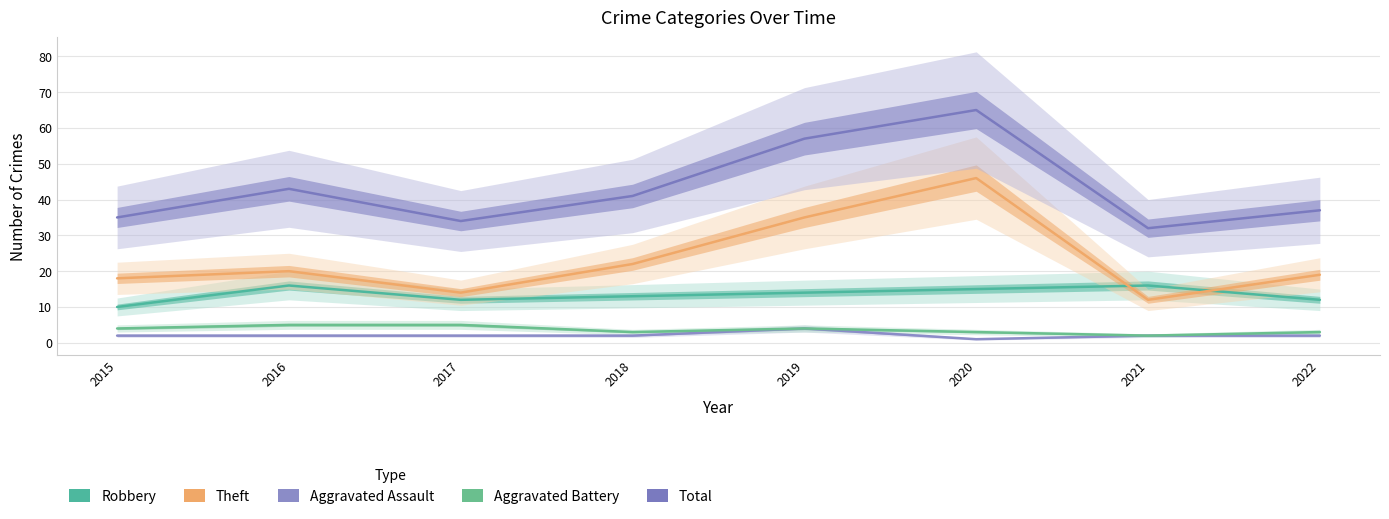

How many interior local peaks does the Total series have?

2